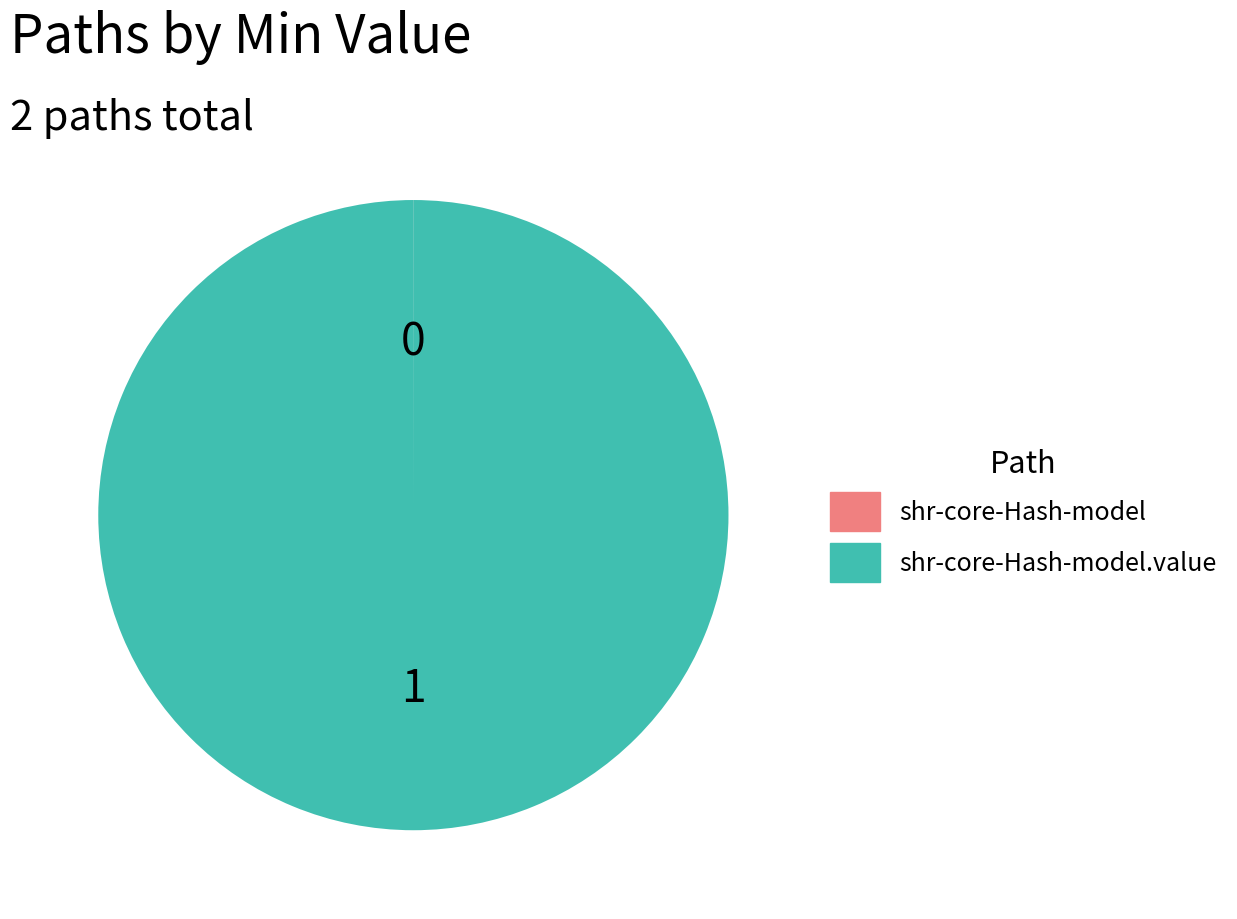

Is shr-core-Hash-model the majority of the pie?

No